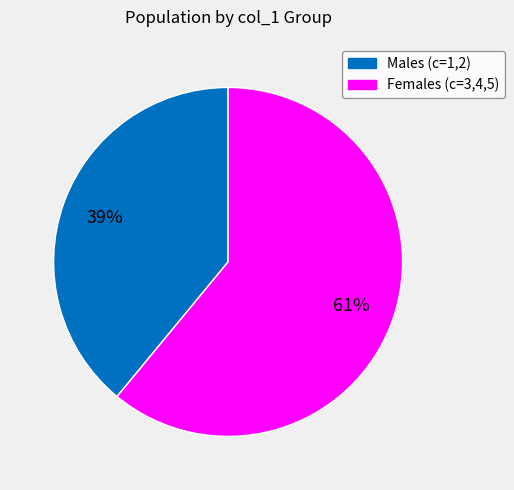

How many slices are in this pie chart?

2